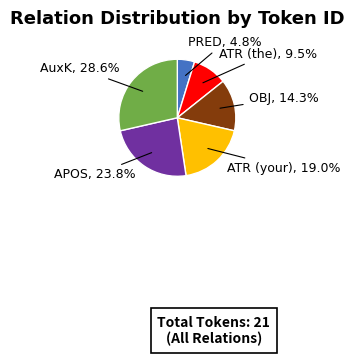

Does ATR (the) account for over 50% of the chart?

No